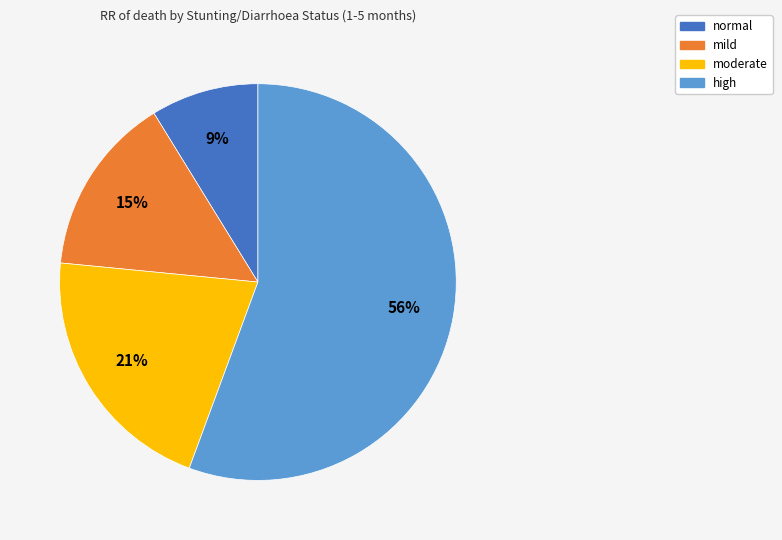

Which slice is the smallest?

normal